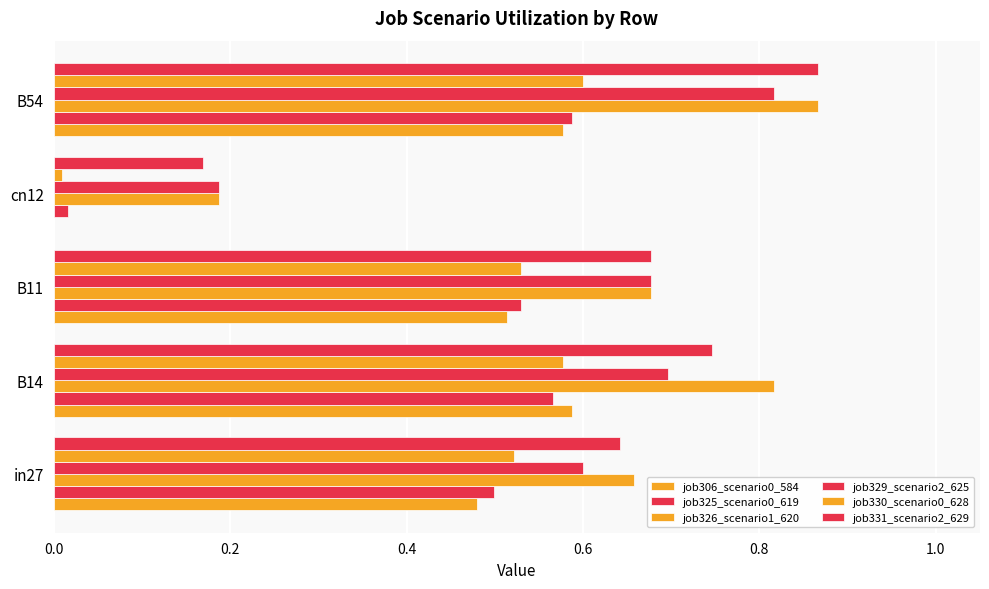

How many data points does each series have?

5